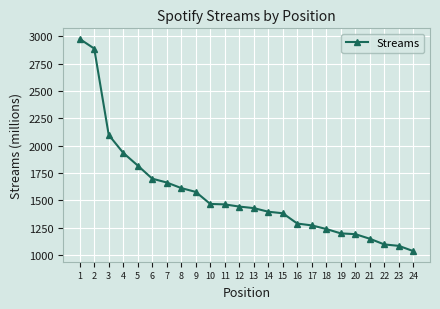

What is the value of the 10th point from the left?

1468